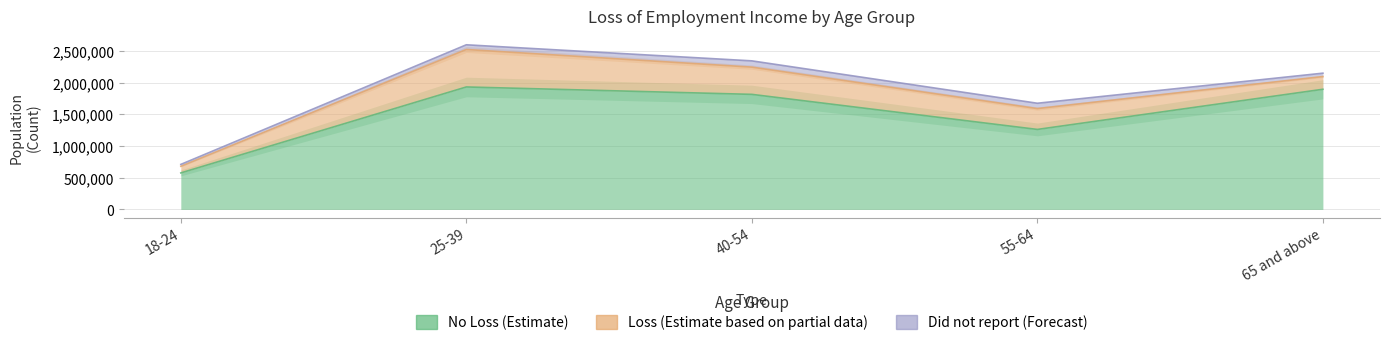

At which label is Yes closest to 348097?

55-64